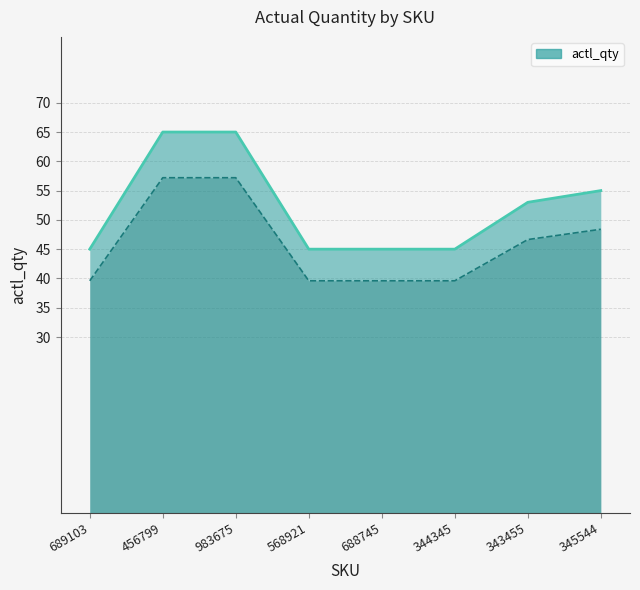

True or false: the data shows 11 at 689103.

False